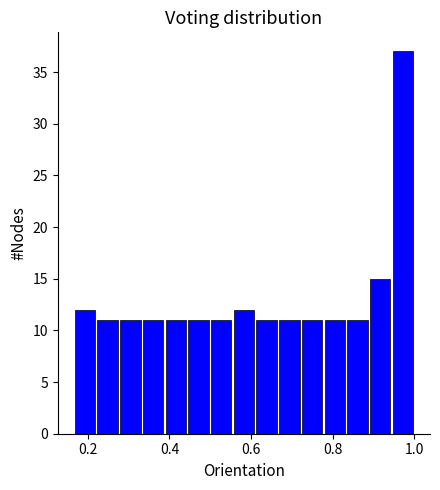

Around what value on the x-axis is the tallest bar? Give the approximate position of its centre, as read against the axis.

0.98